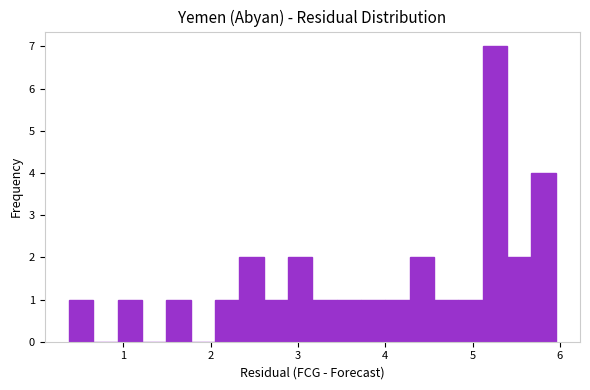

Read against the x-axis, roughly where is the centre of the tallest bar?

5.3